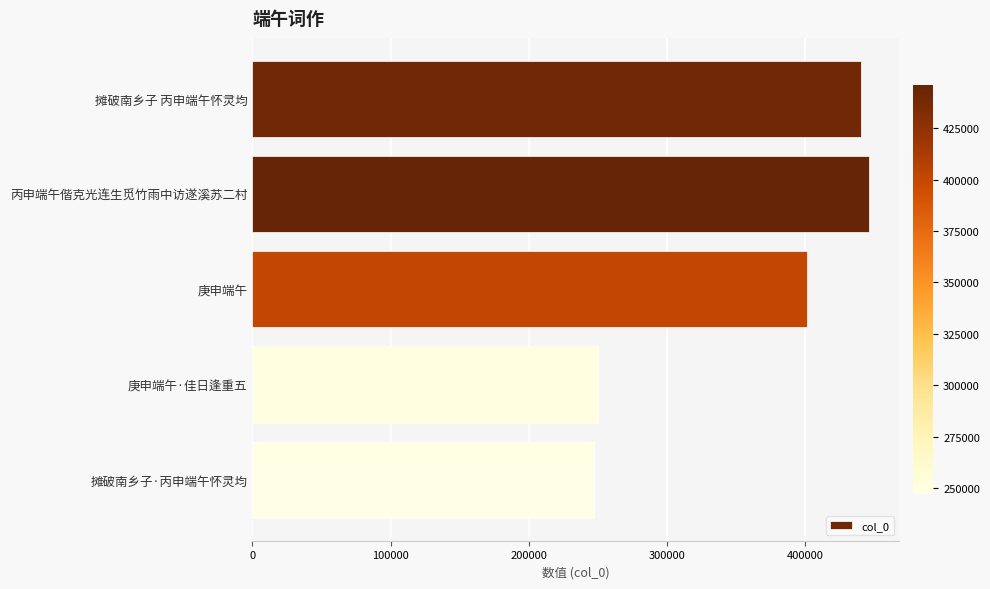

What is the smallest value displayed?

247466